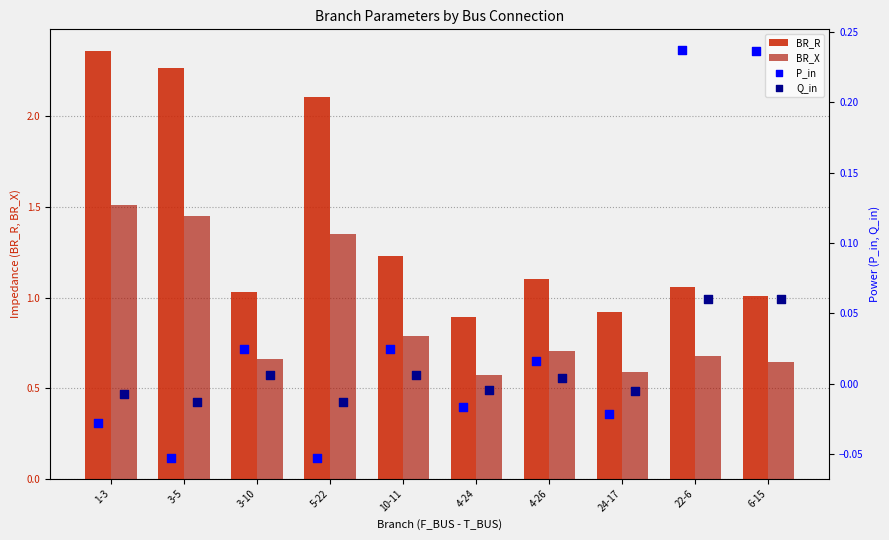

What is the total value across all series at 4-26?

1.8